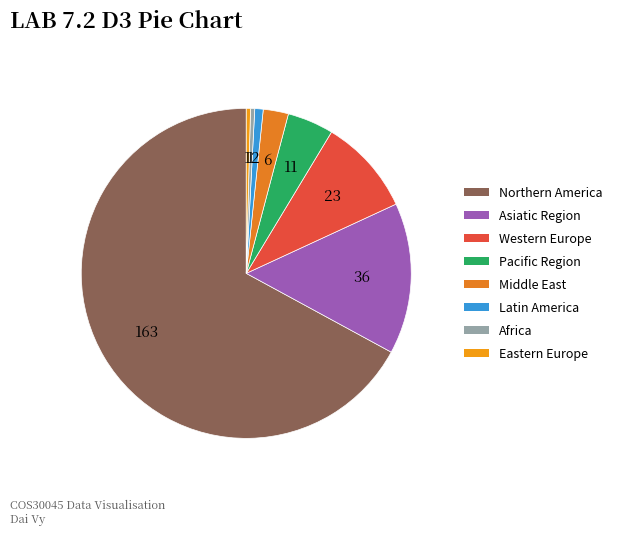

To the nearest percent, what is the difference between the largest and smallest slice percentages?

67%